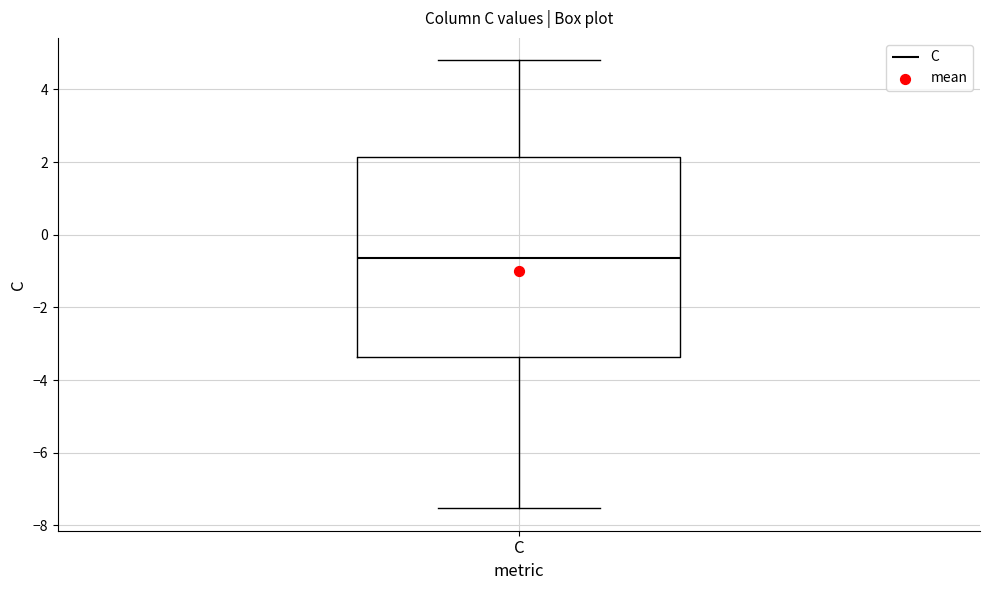

Read this box plot against the y-axis: the position of the median line, the range covered by the box, and the ends of both whiskers. The values are not printed on the chart, so give them approximately, as read against the axis.

median -0.6, box -3.4 to 2.2, whiskers -7.6 to 4.8